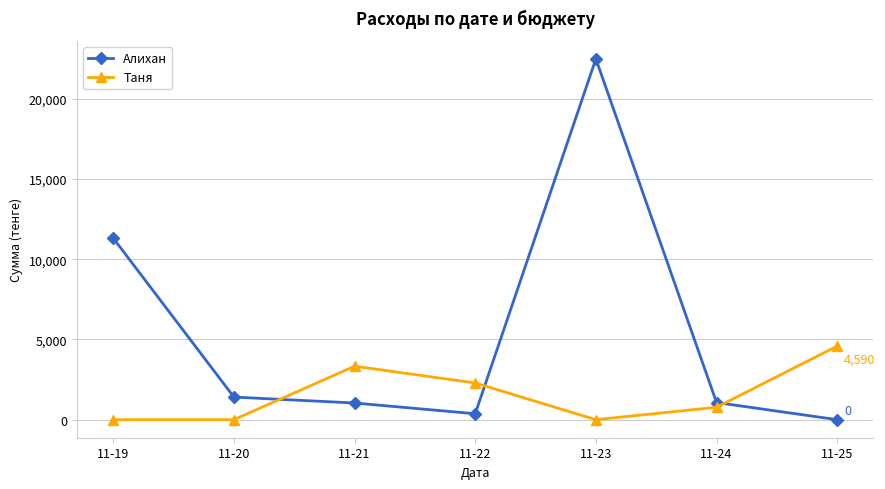

True or false: Алихан has more than 1 interior local peaks.

False